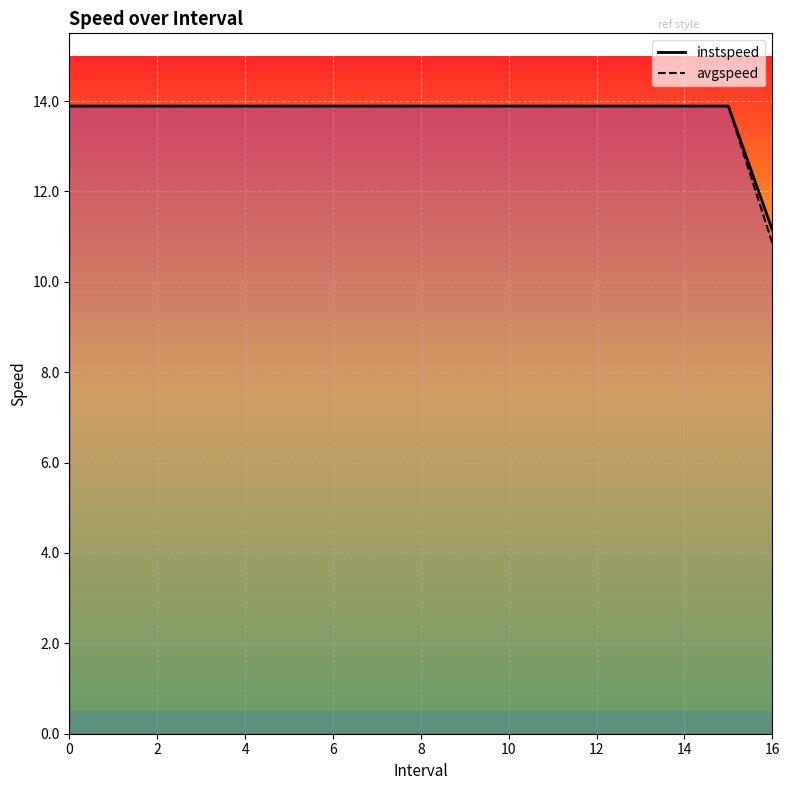

How many lines are shown in the chart?

2